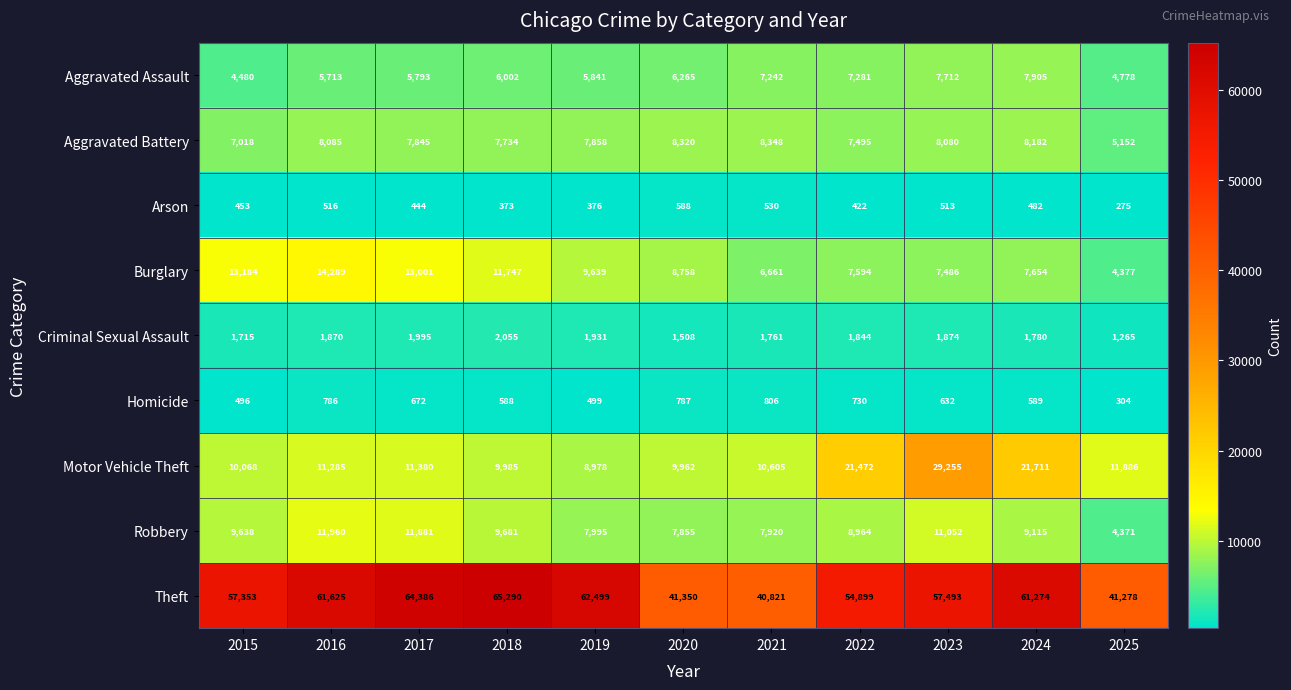

Which series has the largest total across all categories?

Theft